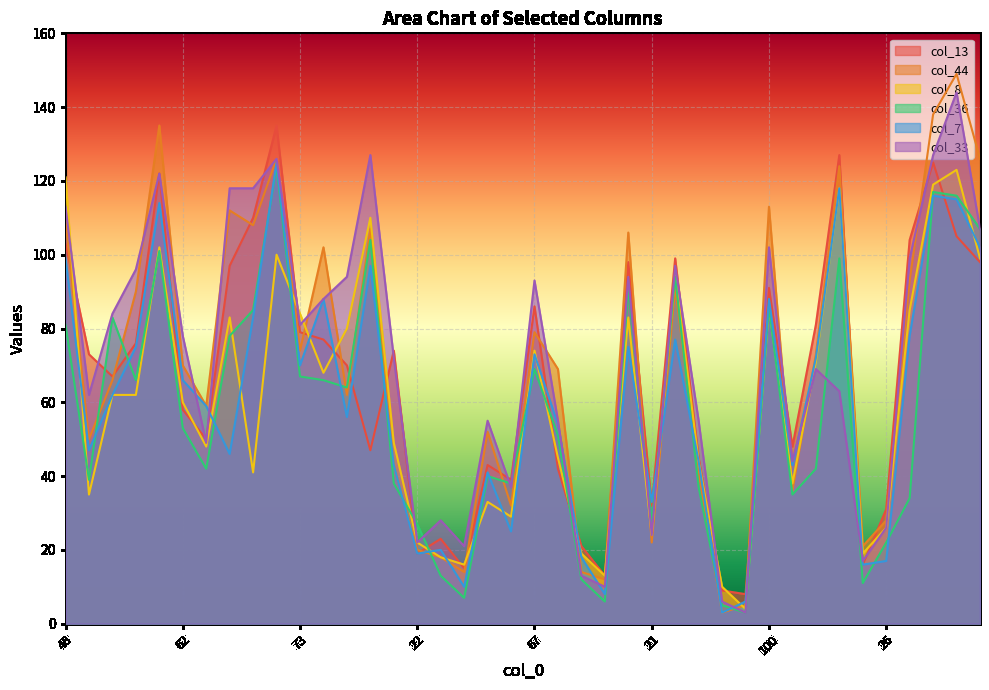

What is the minimum value for col_36?

3